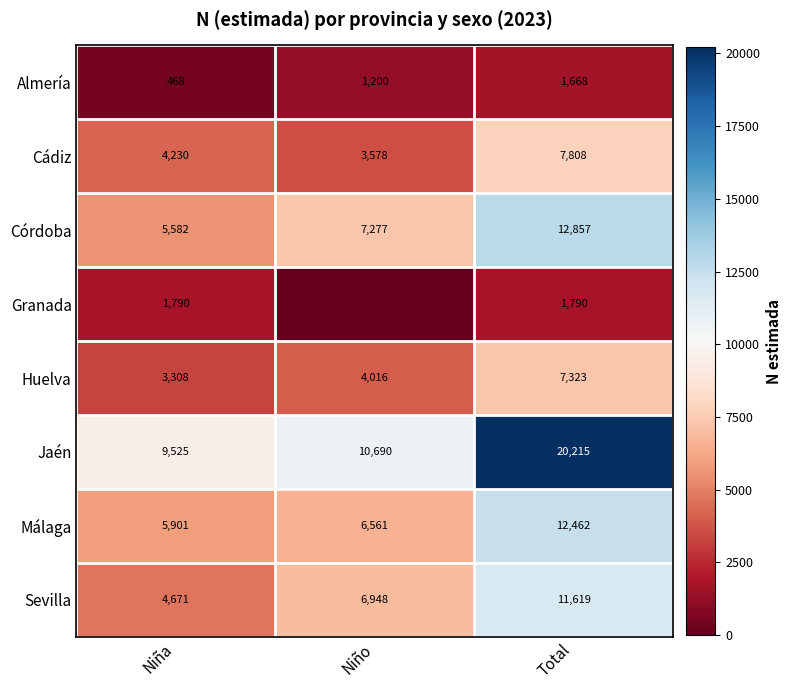

What is the difference between the Jaén values at Total and Niño?

9525